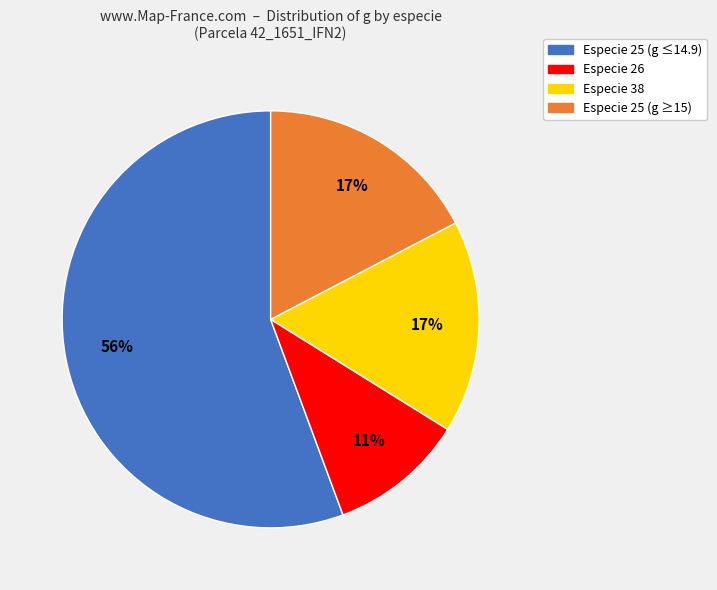

Is there any slice that represents more than half of the pie?

Yes